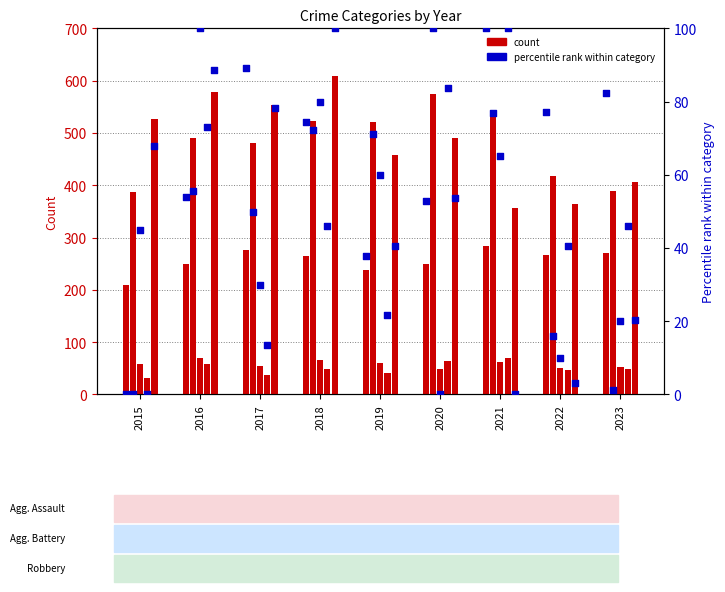

Which series reaches the minimum Y coordinate?

Aggravated Assault